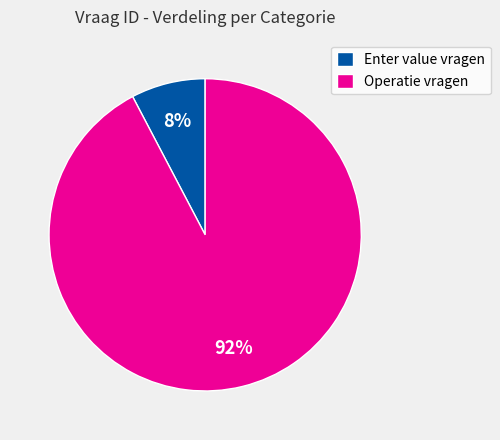

Is it true that Operatie vragen is 86% of the pie?

False